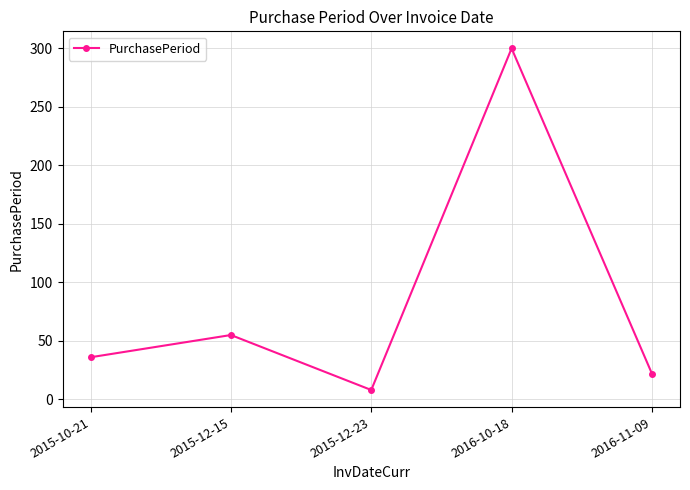

What is the difference between the second highest and minimum values?

47